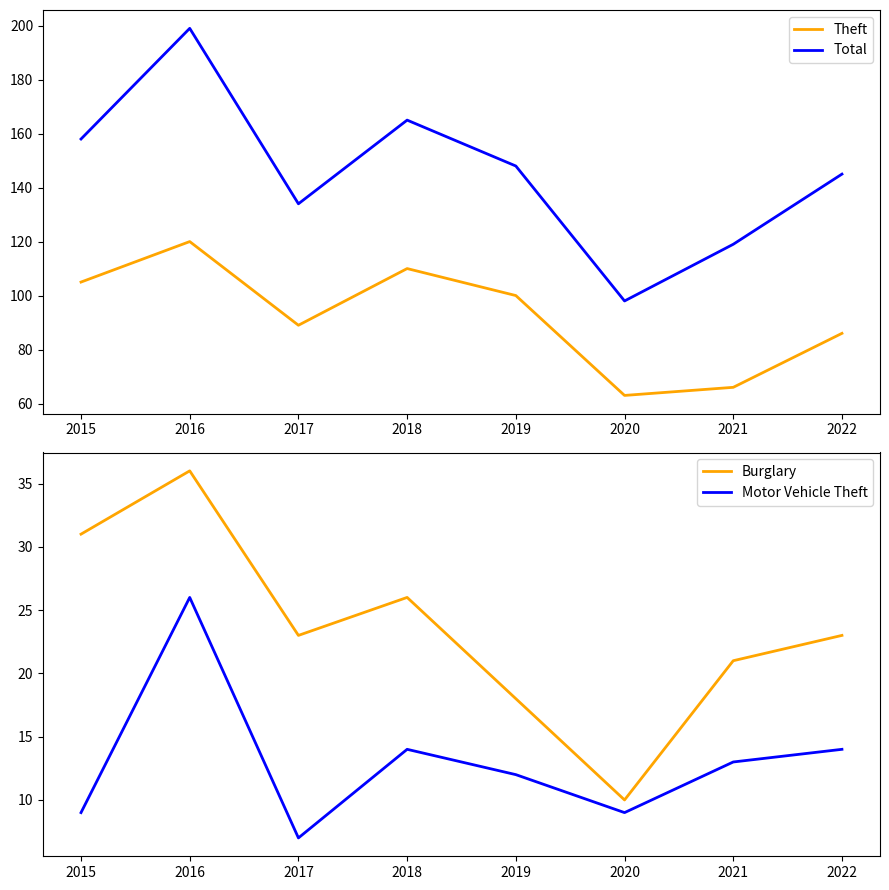

How many values in the Motor Vehicle Theft series are below 13?

4